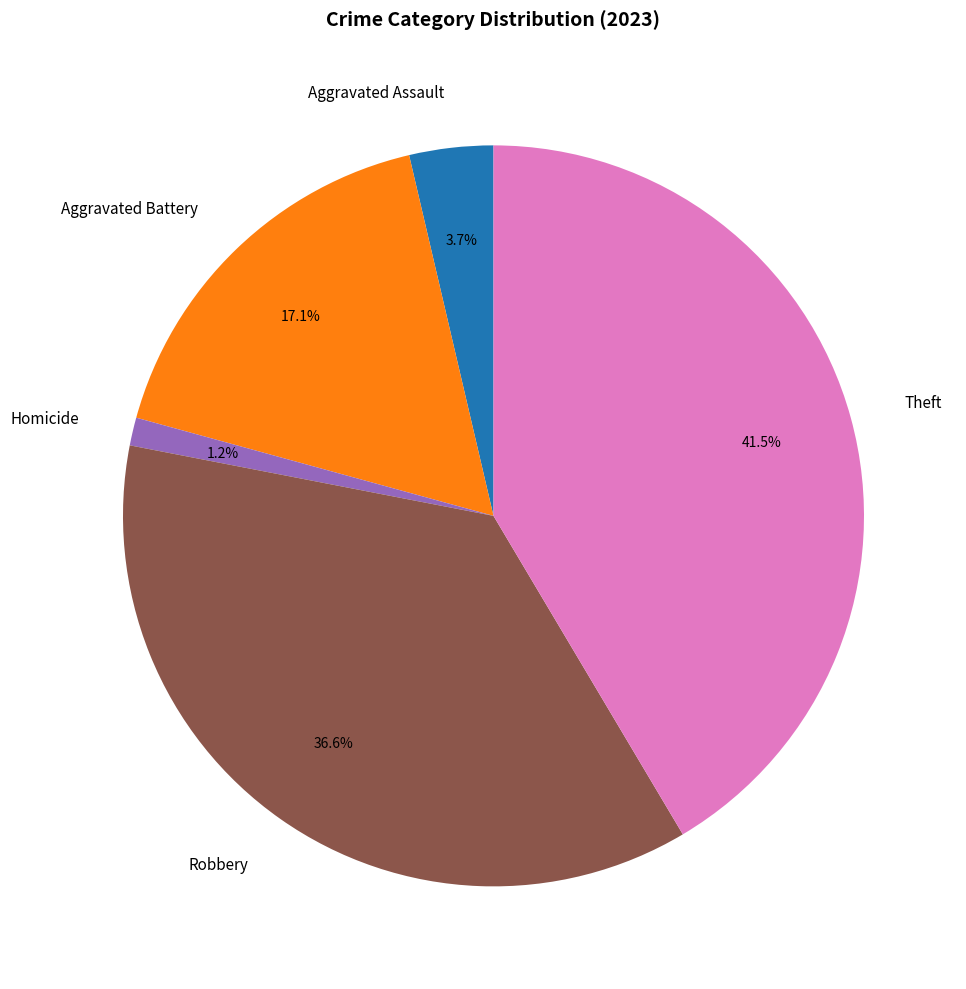

How much of the chart is everything except Aggravated Battery?

82.9%